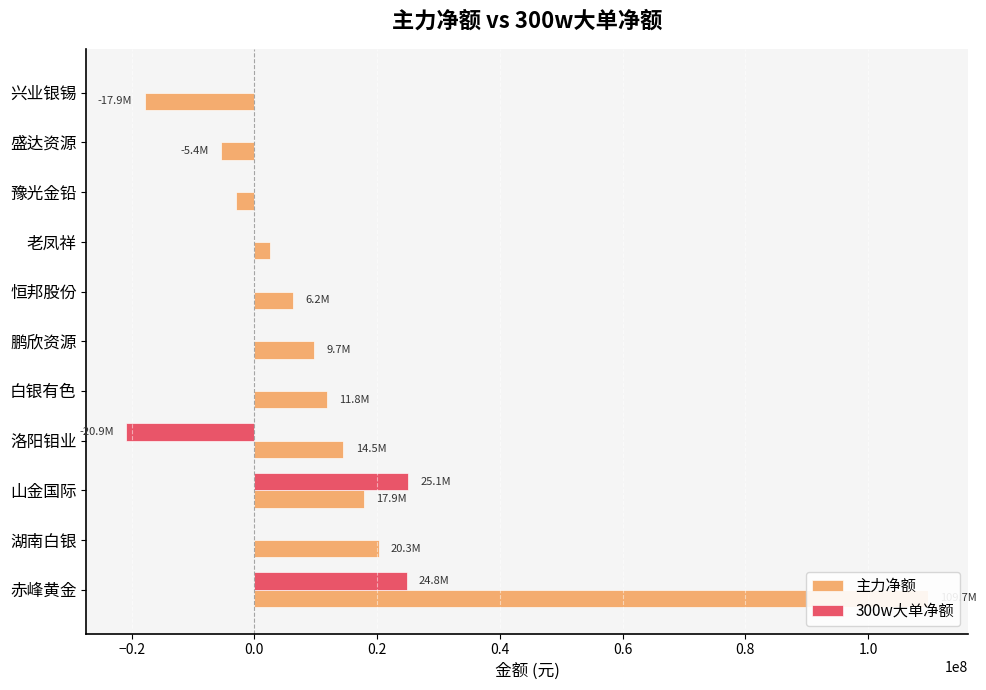

How many groups of bars are there?

11